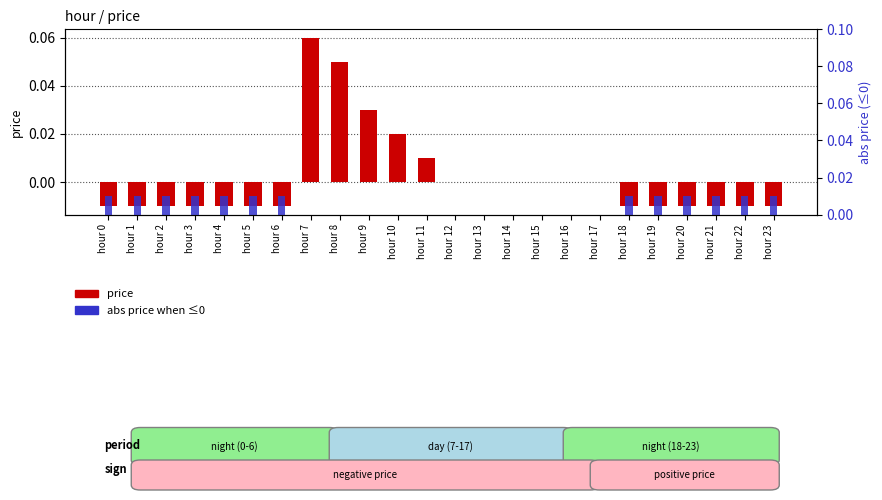

True or false: abs(price) when ≤0 has a value of 0.0 at hour 8.

True